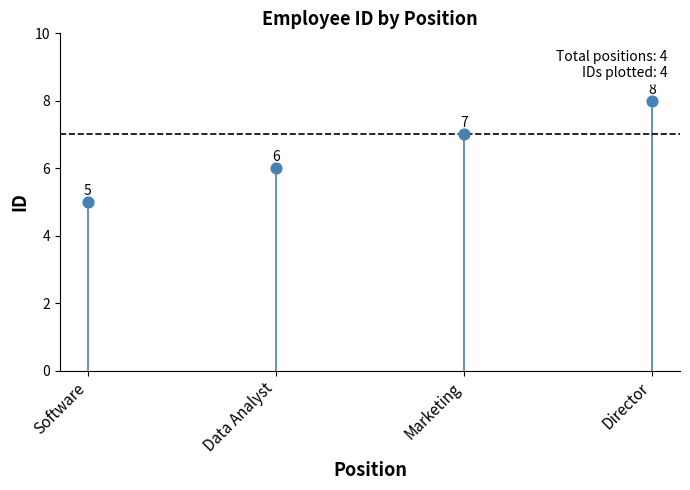

What is the range of Y values (max minus min)?

3